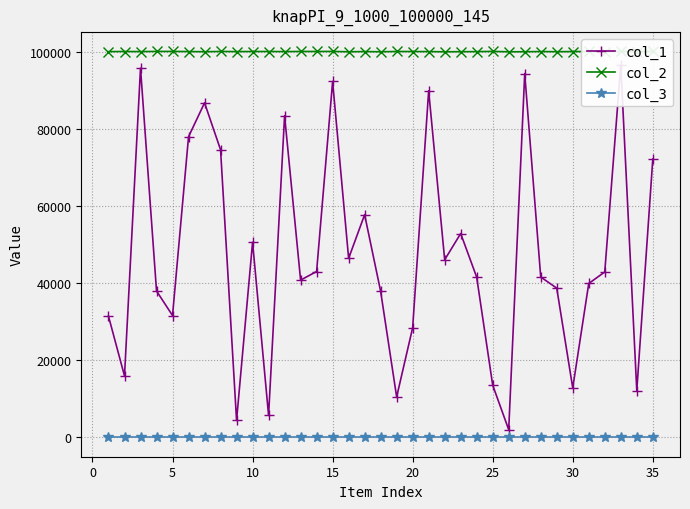

True or false: col_3 and col_2 cross at least once.

False